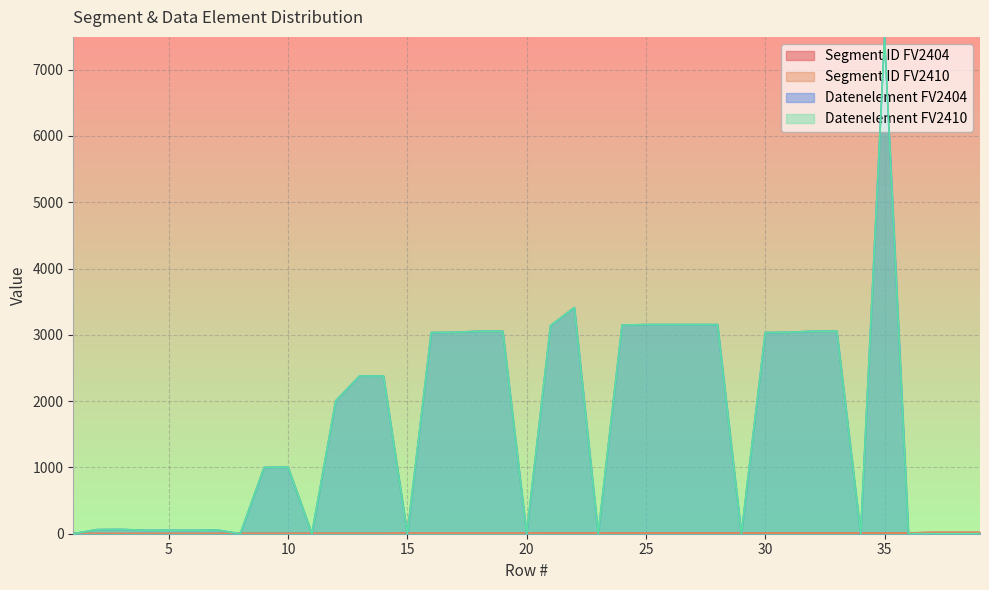

How many lines are shown in the chart?

4